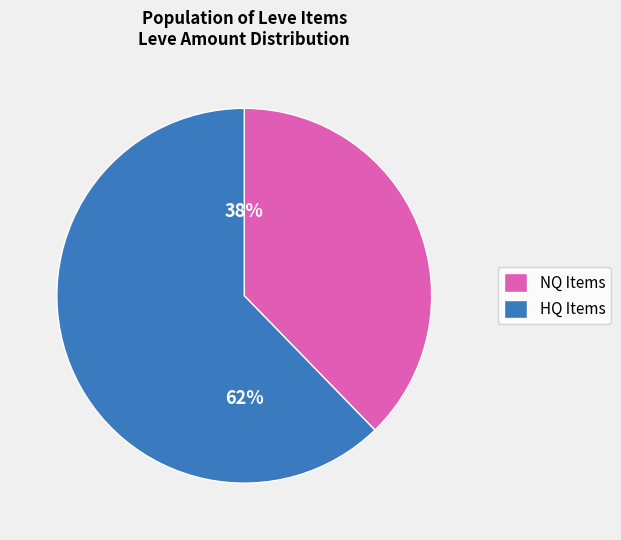

Count the number of slices in the pie.

2